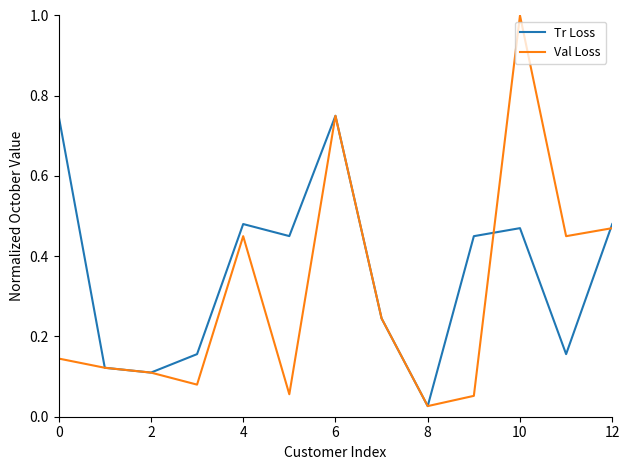

Rank the series by their average value, from lowest to highest.

Val Loss, Tr Loss